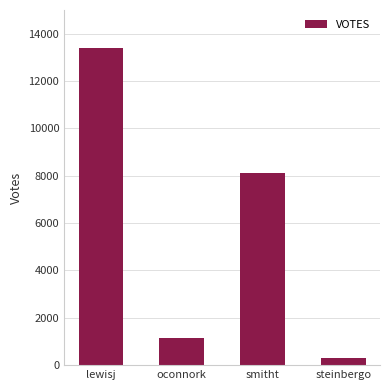

What is the difference between the maximum and minimum values?

13076